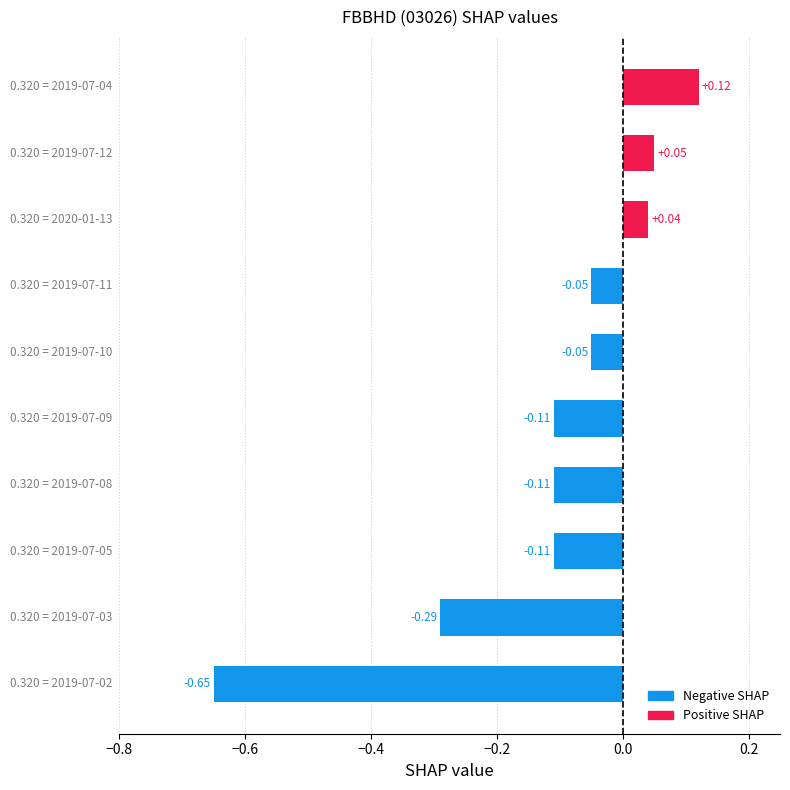

What is the sum of all values?

-1.2